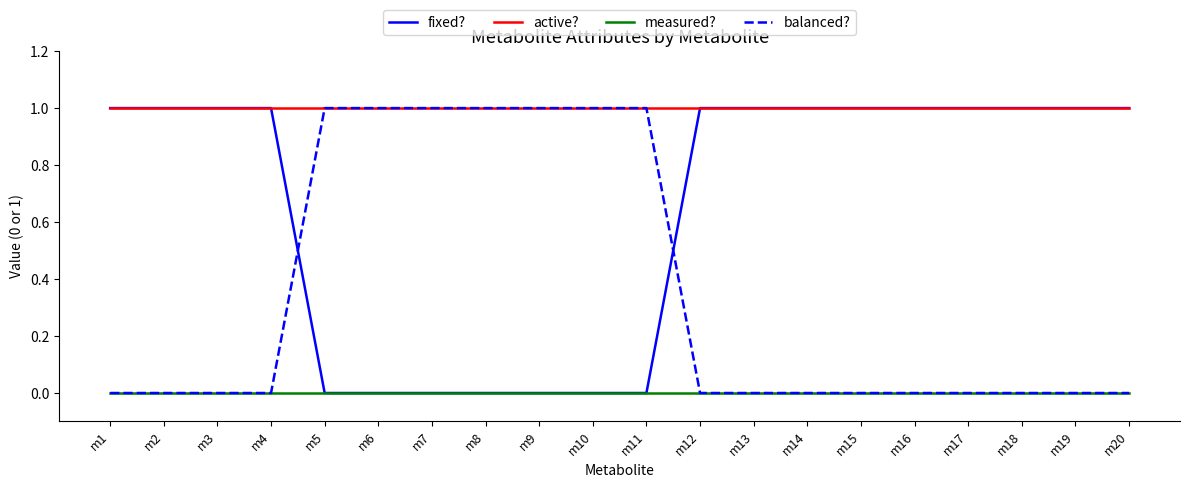

List the series in order of their overall mean, highest first.

active?, fixed?, balanced?, measured?